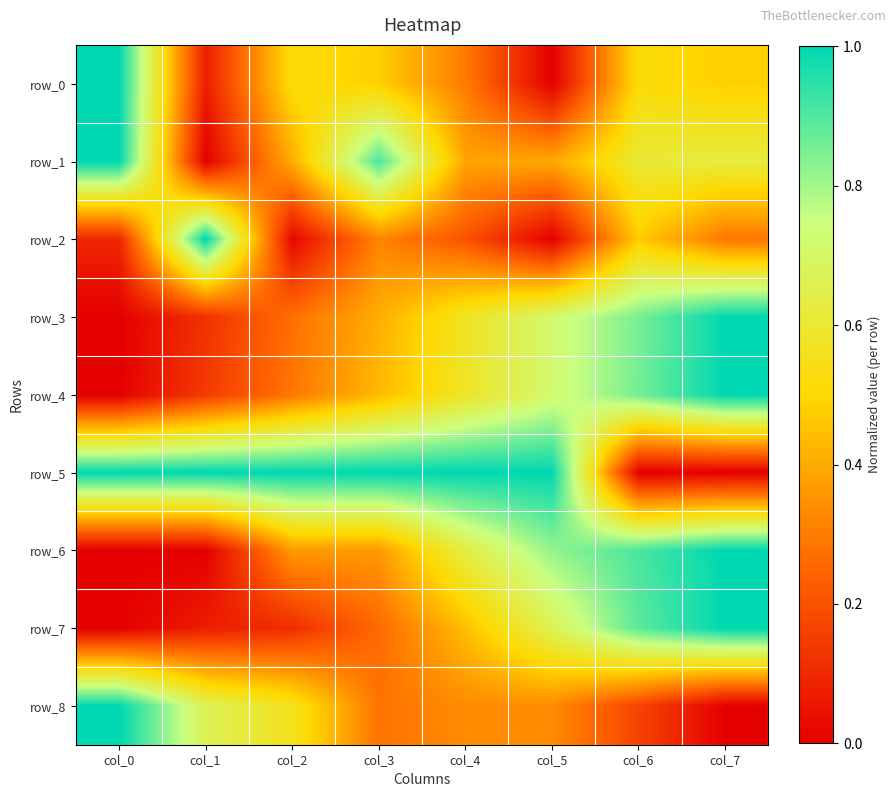

Reading left to right, extract all data points from this chart.

row_0: 1.0	0.1	0.5	0.5	0.3	0.0	0.5	0.5
row_1: 1.0	0.0	0.4	0.9	0.4	0.4	0.6	0.6
row_2: 0.1	1.0	0.0	0.3	0.2	0.0	0.5	0.3
row_3: 0.0	0.1	0.3	0.4	0.6	0.7	0.9	1.0
row_4: 0.0	0.1	0.3	0.4	0.6	0.7	0.9	1.0
row_5: 1.0	1.0	1.0	1.0	1.0	1.0	0.0	0.0
row_6: 0.0	0.0	0.4	0.4	0.6	0.8	0.9	1.0
row_7: 0.0	0.1	0.1	0.3	0.4	0.7	0.9	1.0
row_8: 1.0	0.7	0.6	0.3	0.3	0.3	0.2	0.0